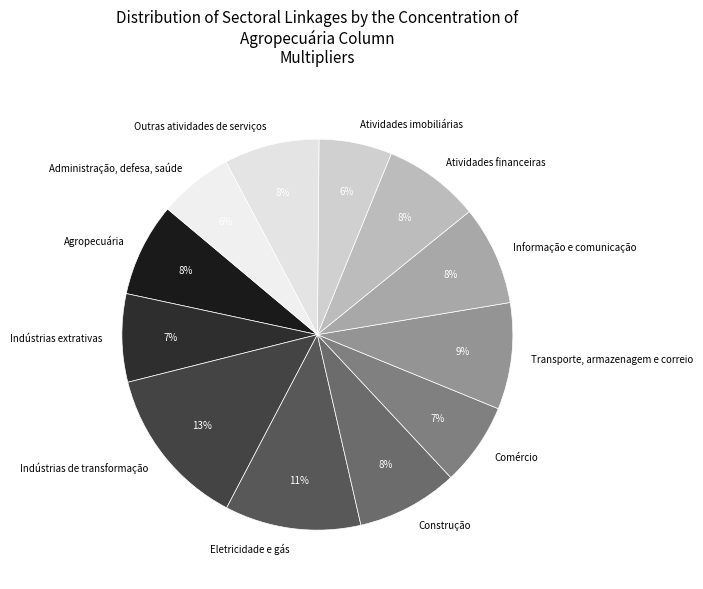

Which slice is the largest?

Indústrias de transformação